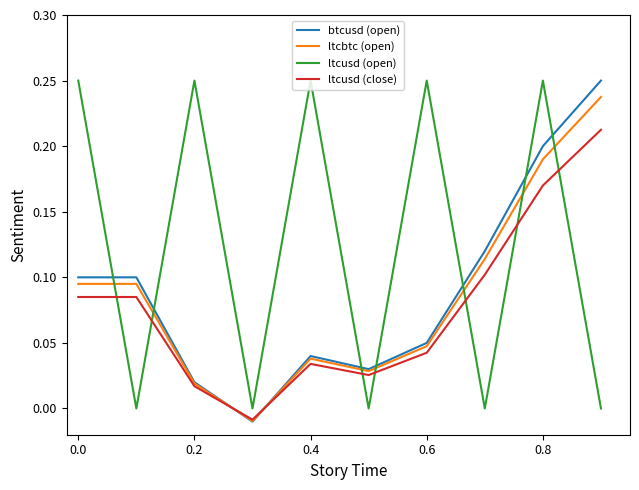

True or false: ltcusd (close) and ltcusd (open) cross at least once.

True